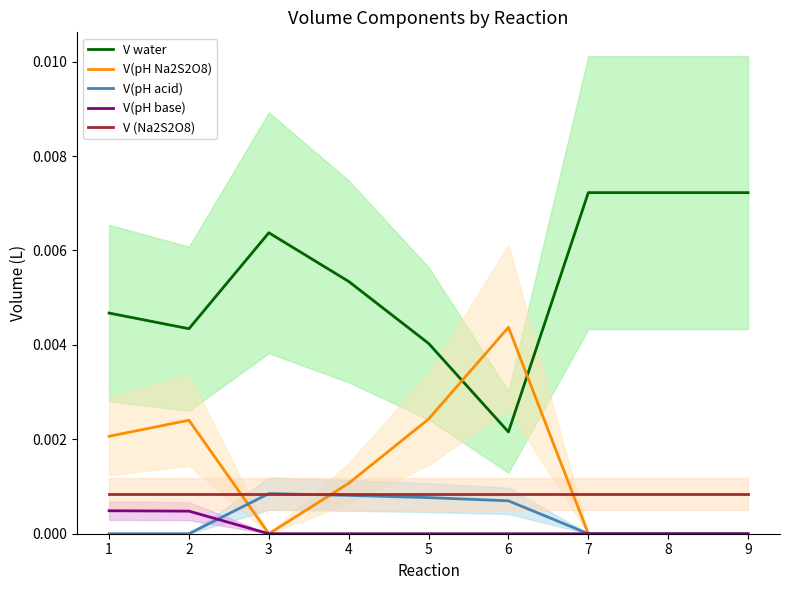

Which category has the lowest value in the V water series?

6